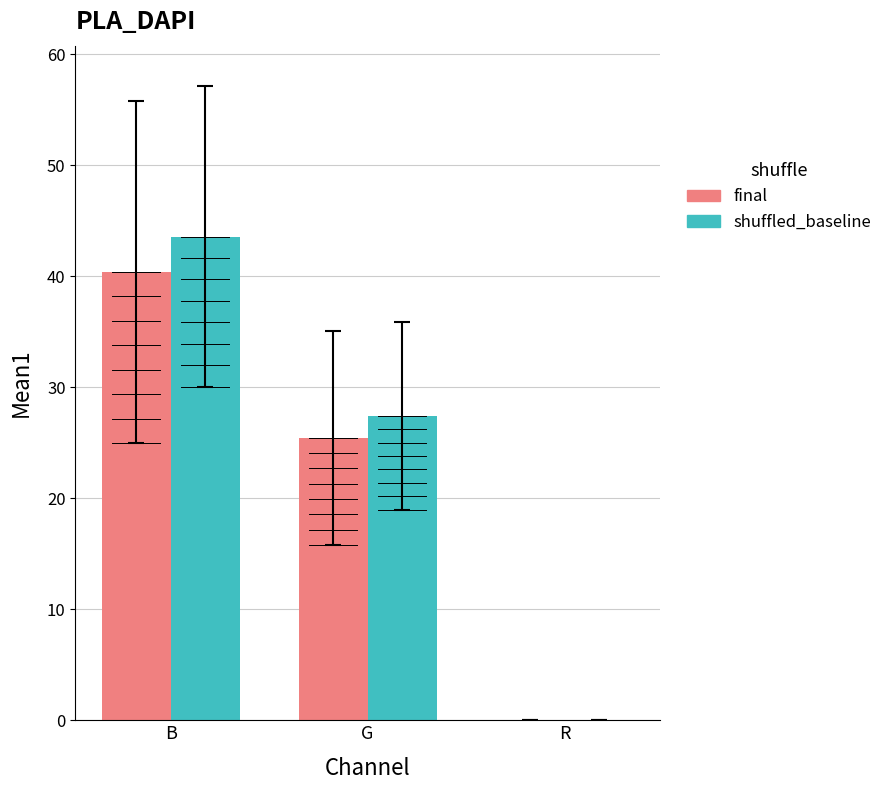

Between B and R, which series saw the biggest shift?

shuffled_baseline